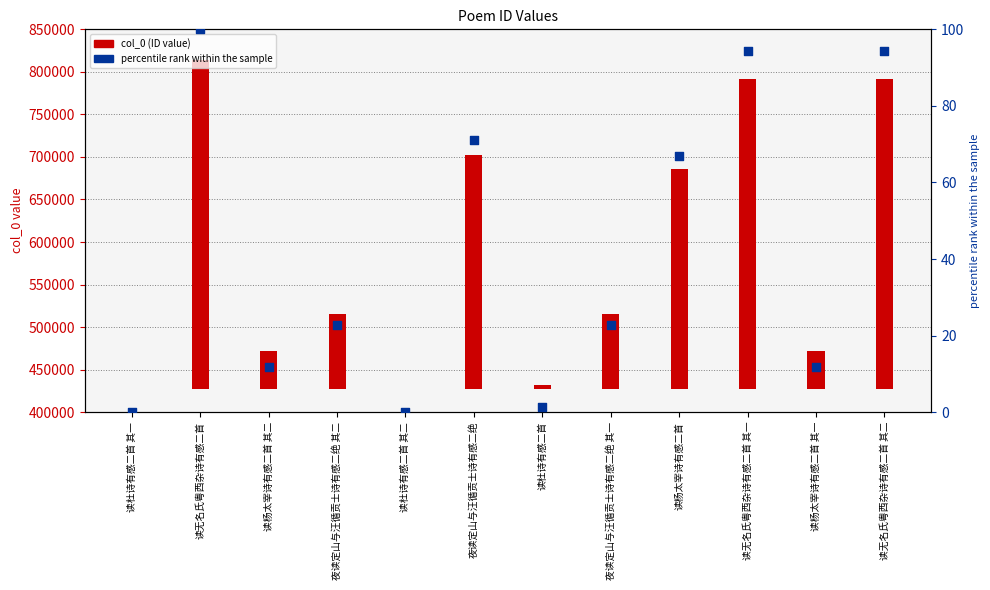

Which has a higher value, 夜读定山与汪循贡士诗有感二绝 其一 or 读无名氏粤西杂诗有感二首 其二?

读无名氏粤西杂诗有感二首 其二